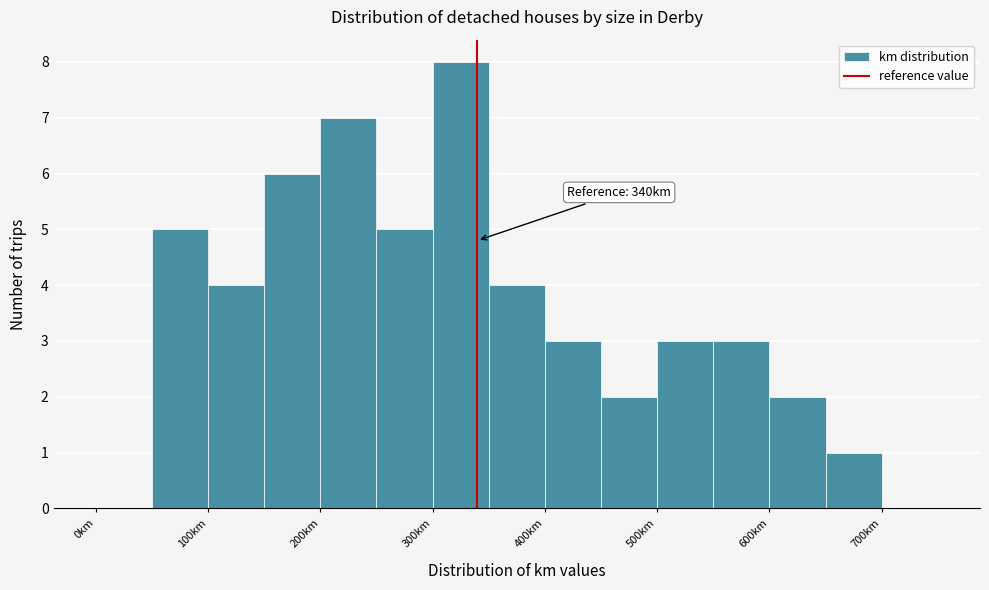

Which range on the x-axis has the tallest bar?

300 to 350